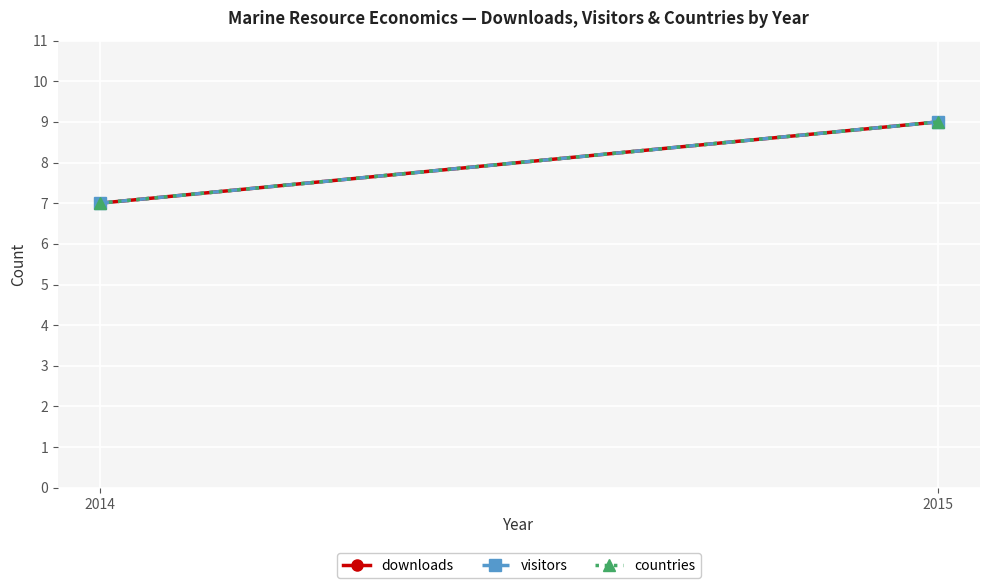

At which label is countries closest to 8?

2014